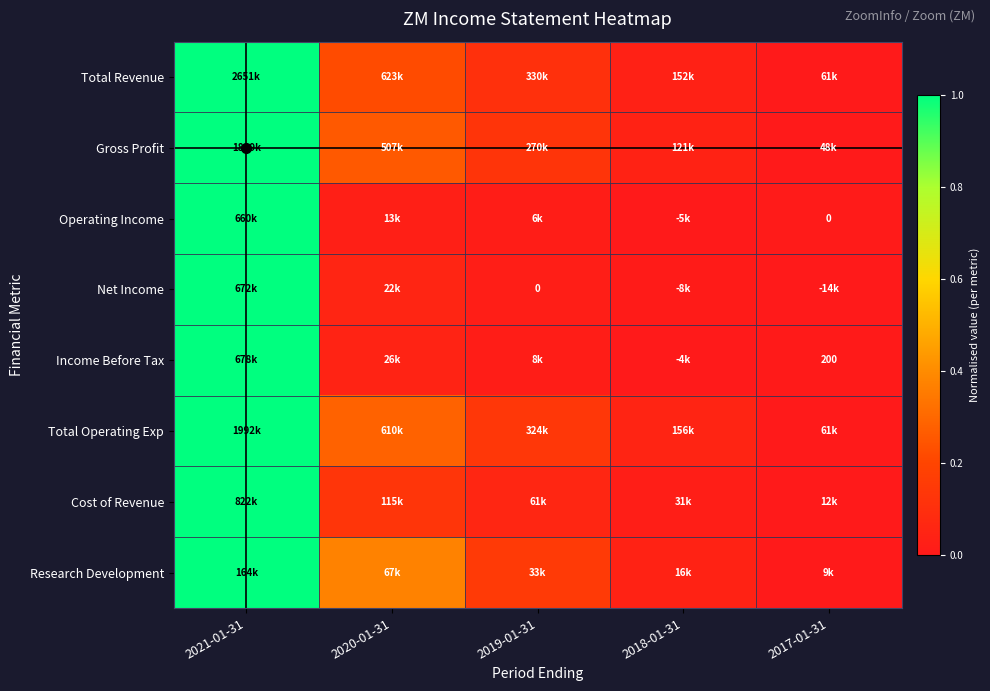

What is the sum of all Gross Profit values?

1.4